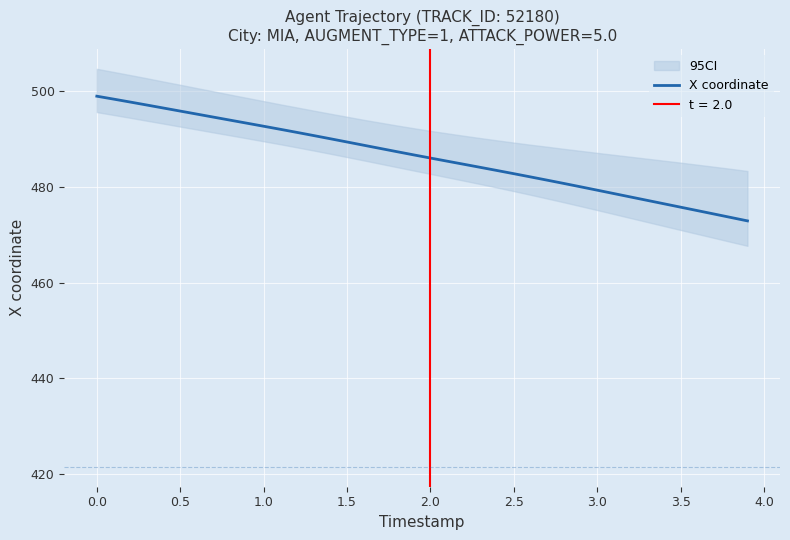

What is the smallest value displayed?

472.9